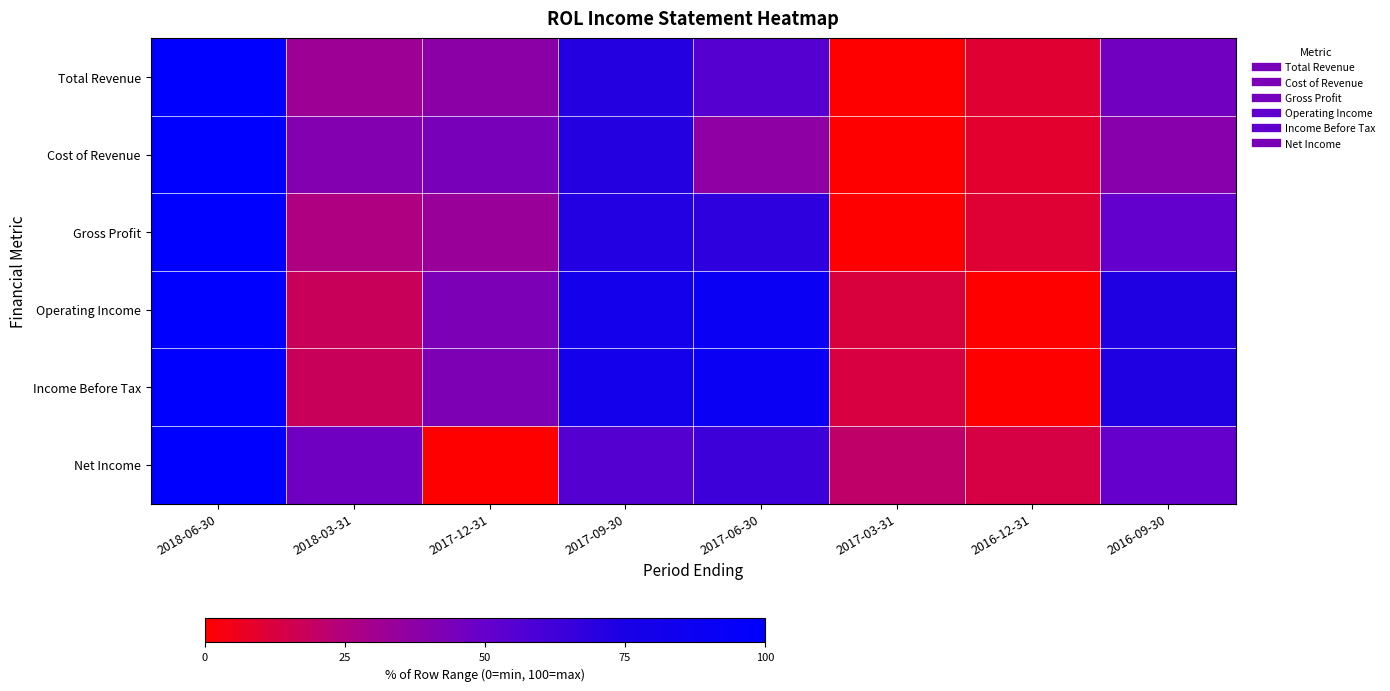

Which category has the lowest value across all series?

2017-03-31